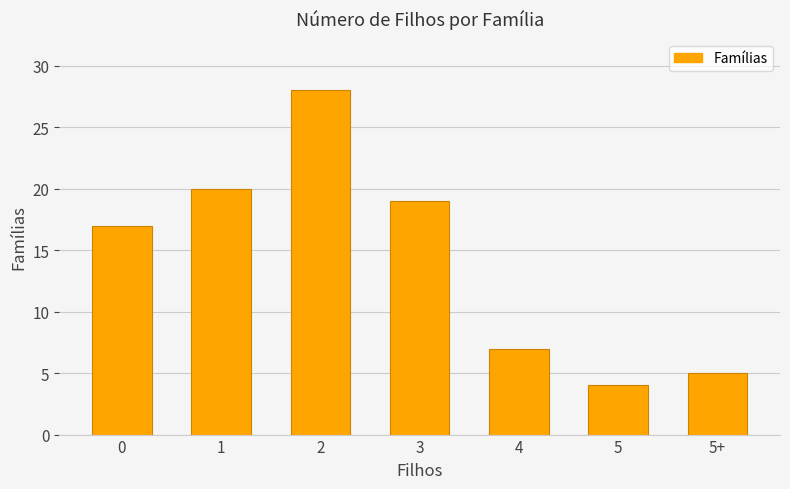

List the labels in order of value, largest first.

2, 1, 3, 0, 4, 5+, 5